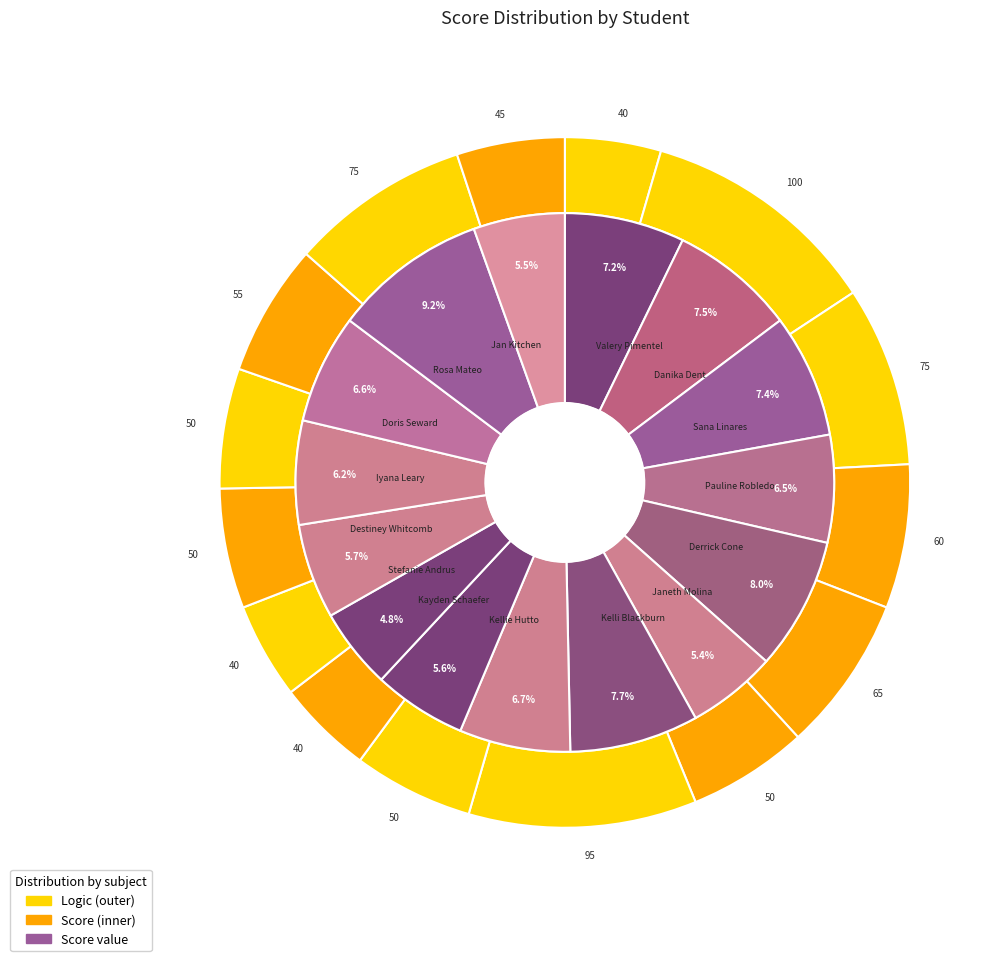

Which slice is the largest?

Danika Dent